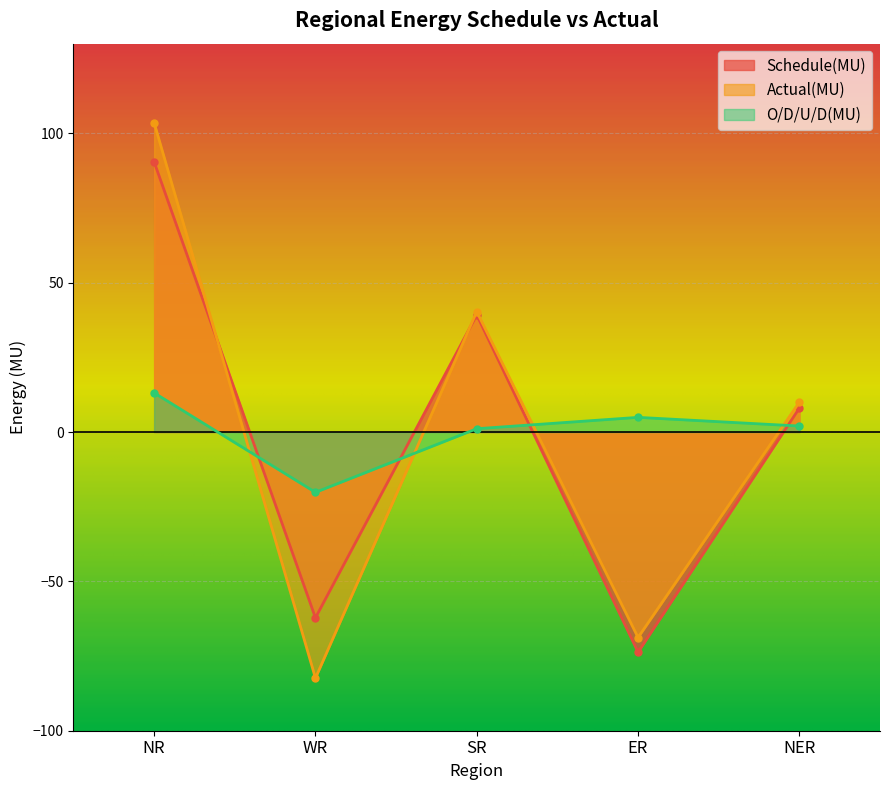

What is the average value of the Actual(MU) series?

0.5